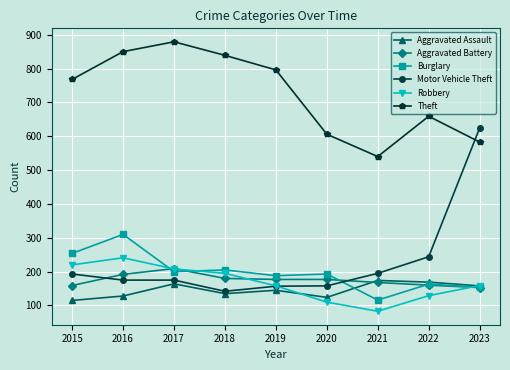

Is this an area chart (filled region under the line)?

No